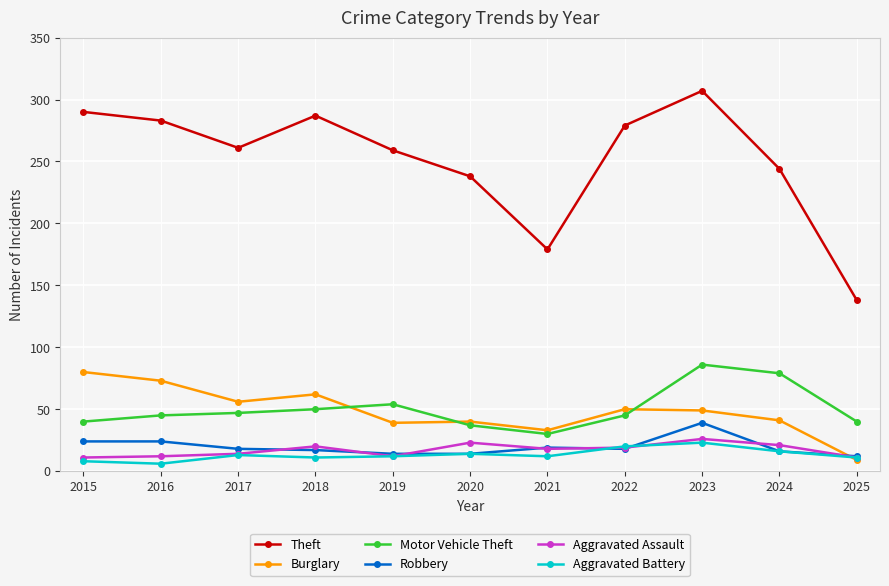

The value of Motor Vehicle Theft at 2020 is 8. True or false?

False